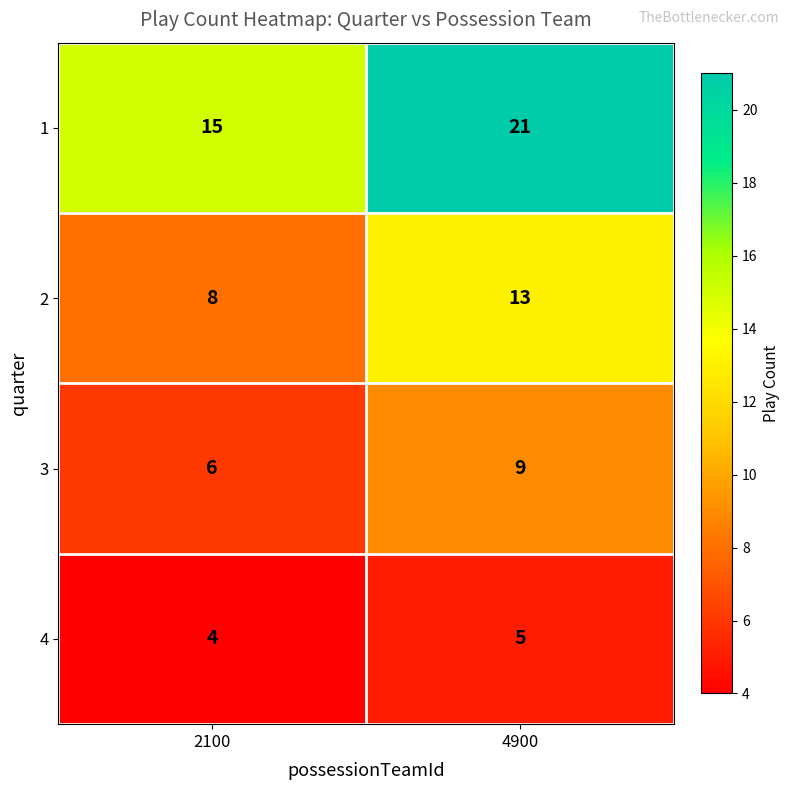

Which series has the largest total across all categories?

1